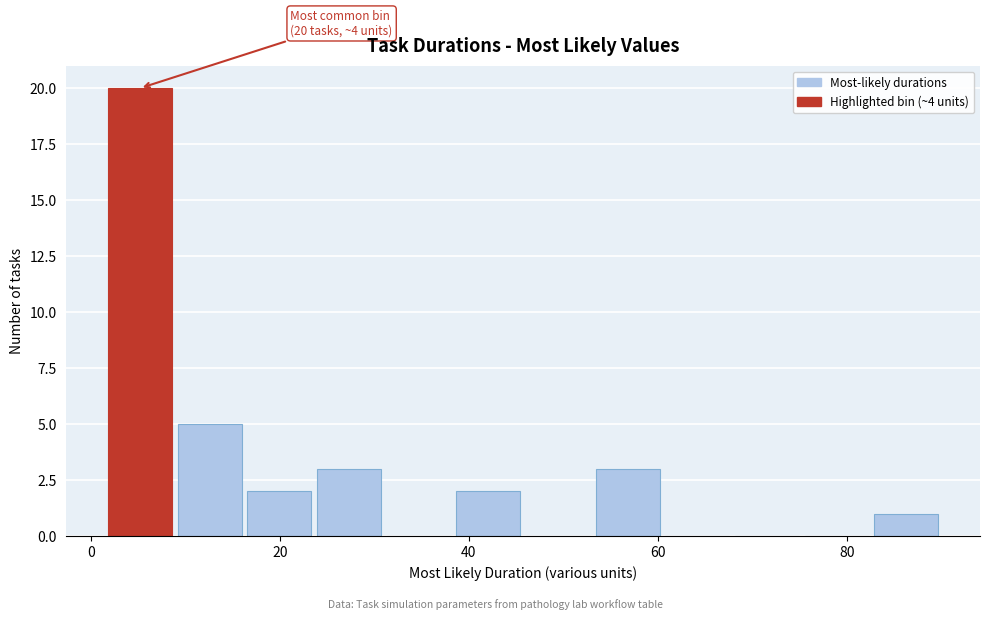

Read against the x-axis, roughly where is the centre of the tallest bar?

6